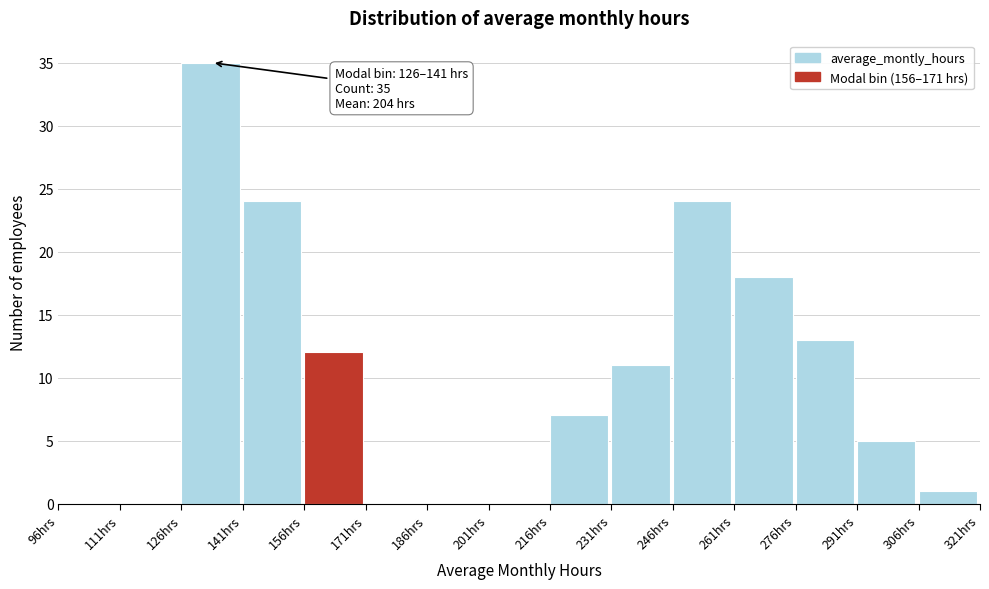

Over which range of the x-axis is the bar tallest?

126 to 141